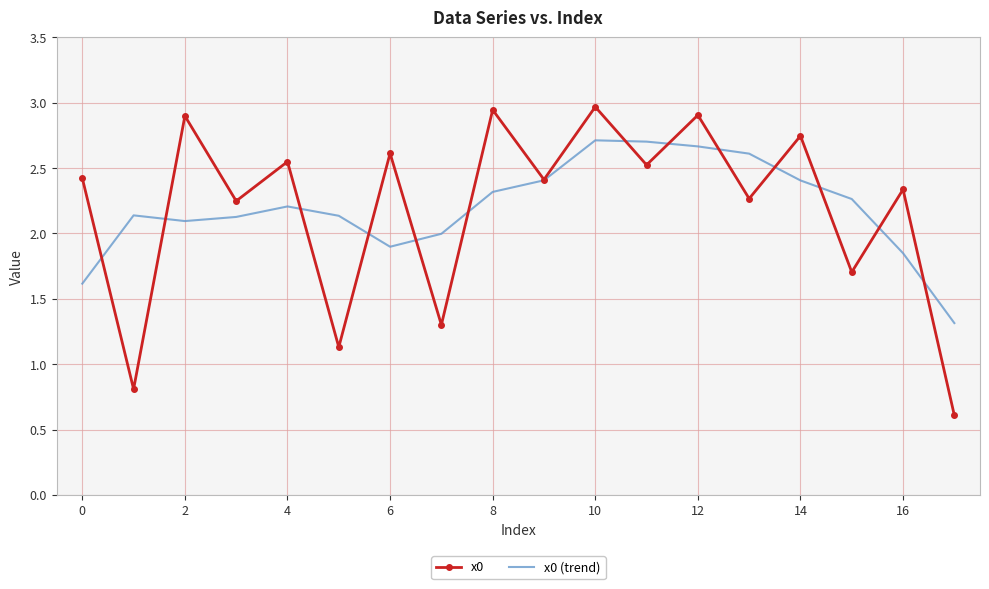

Which series has the largest range (max minus min)?

x0